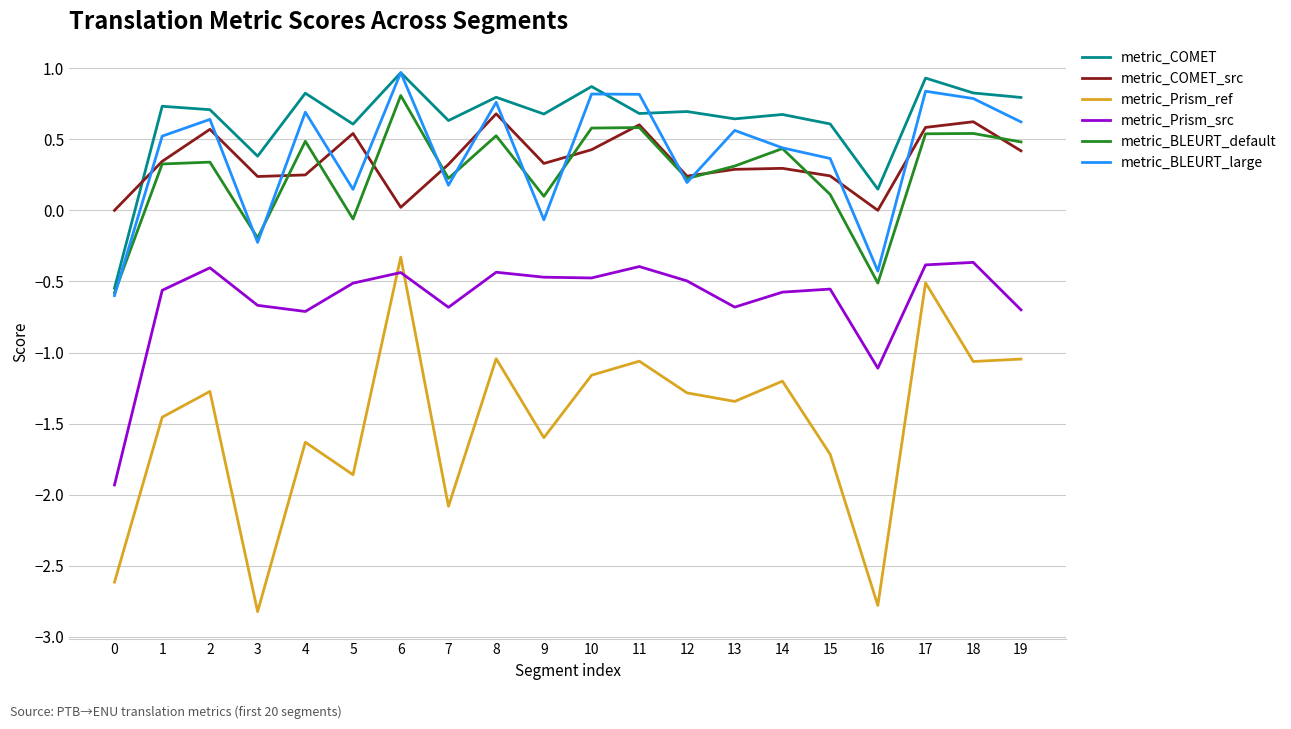

Which series has the widest spread of values?

metric_Prism_ref